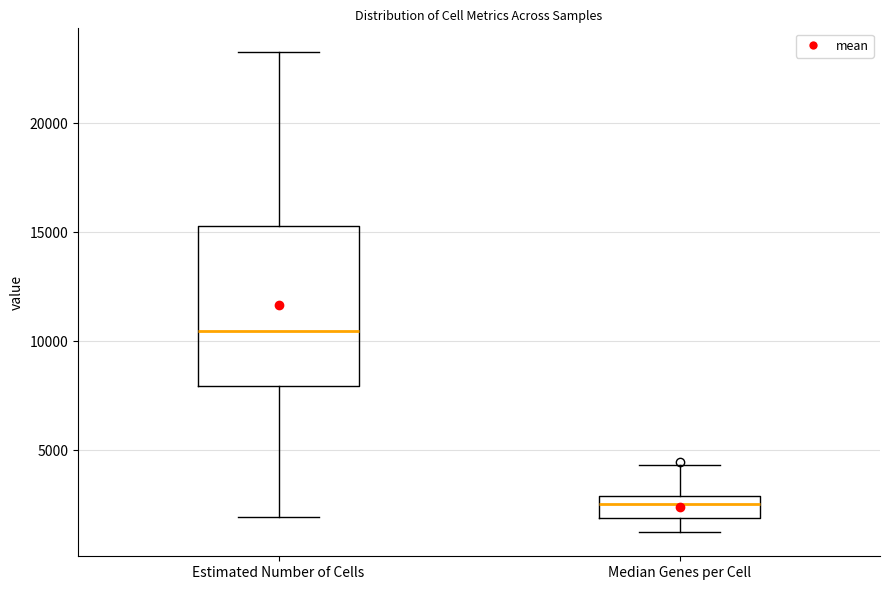

Where is the lower edge of the box for Median Genes per Cell on the y-axis? The values are not printed on the chart, so give them approximately, as read against the axis.

2000